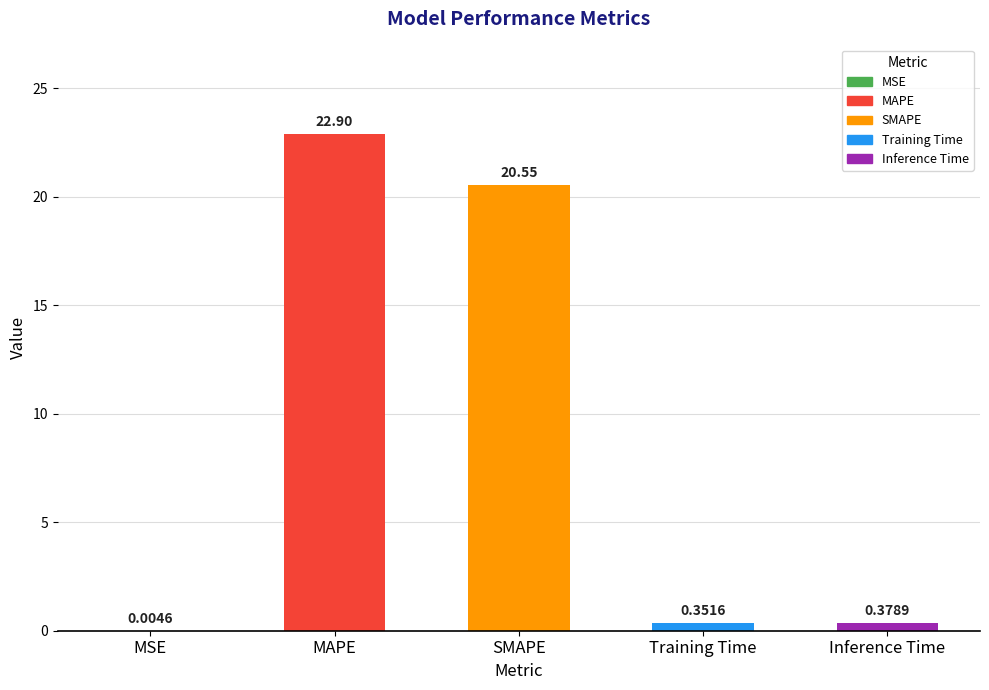

Between SMAPE and Inference Time, which is larger?

SMAPE